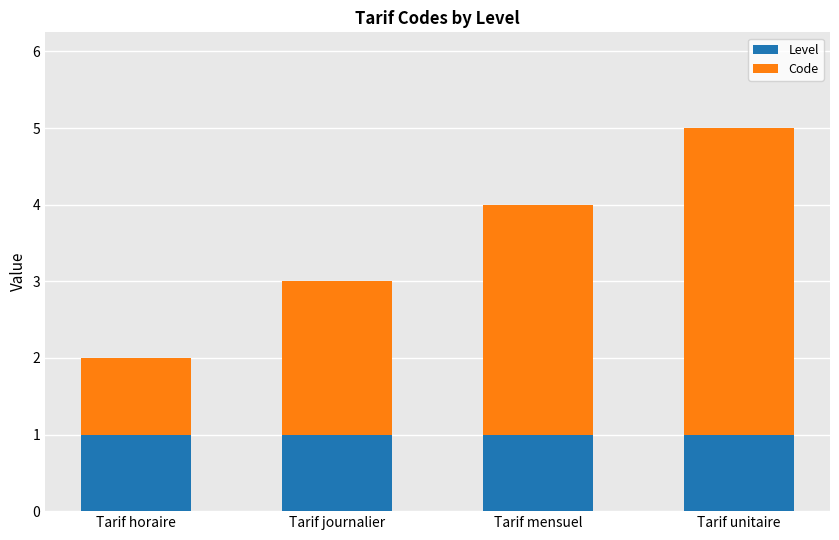

What value does the Level series have at Tarif journalier?

1